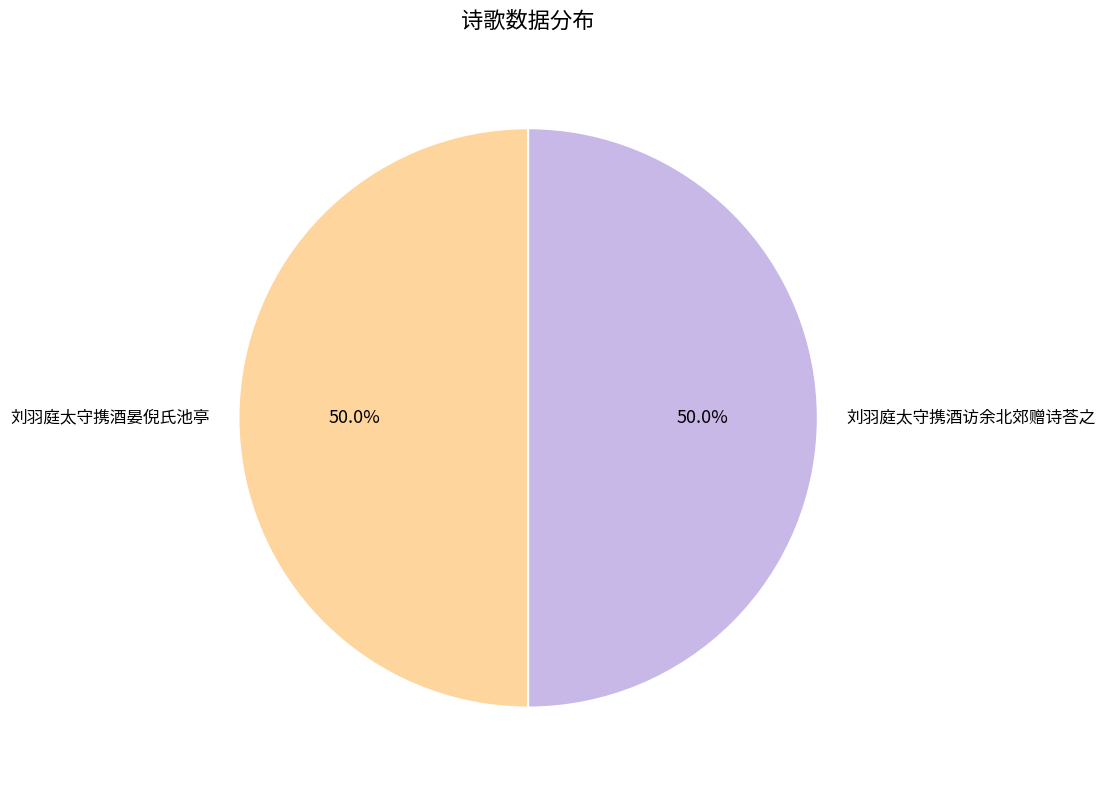

What percentage is NOT represented by 刘羽庭太守携酒访余北郊赠诗荅之?

50.0%